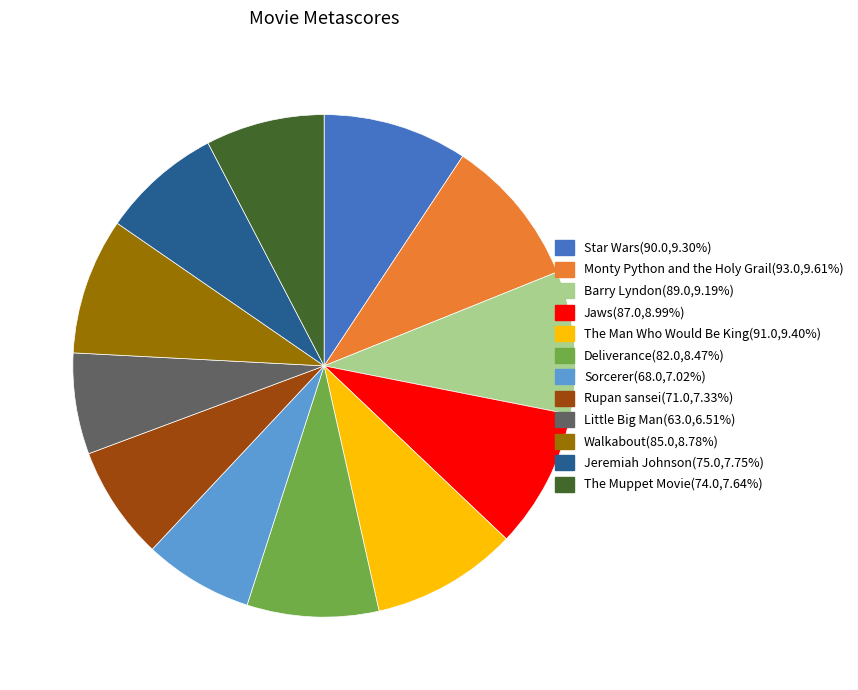

Approximately how many times larger is the value at The Man Who Would Be King compared to Sorcerer?

1.3